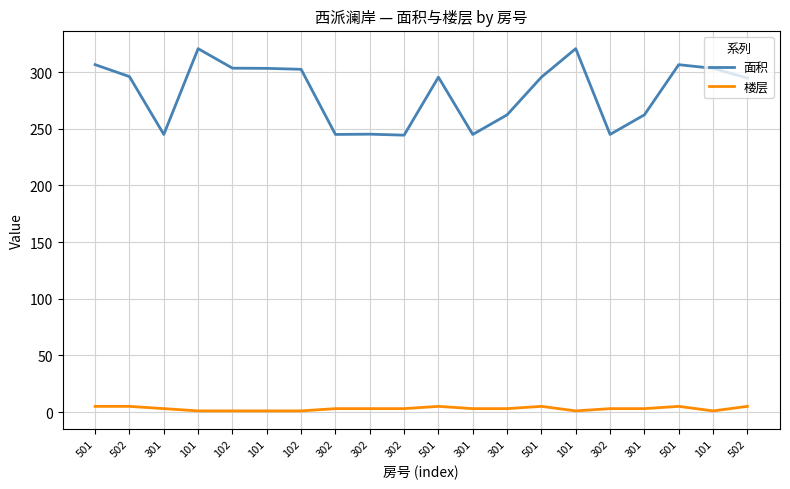

Between 501 and 101, which is larger?

501